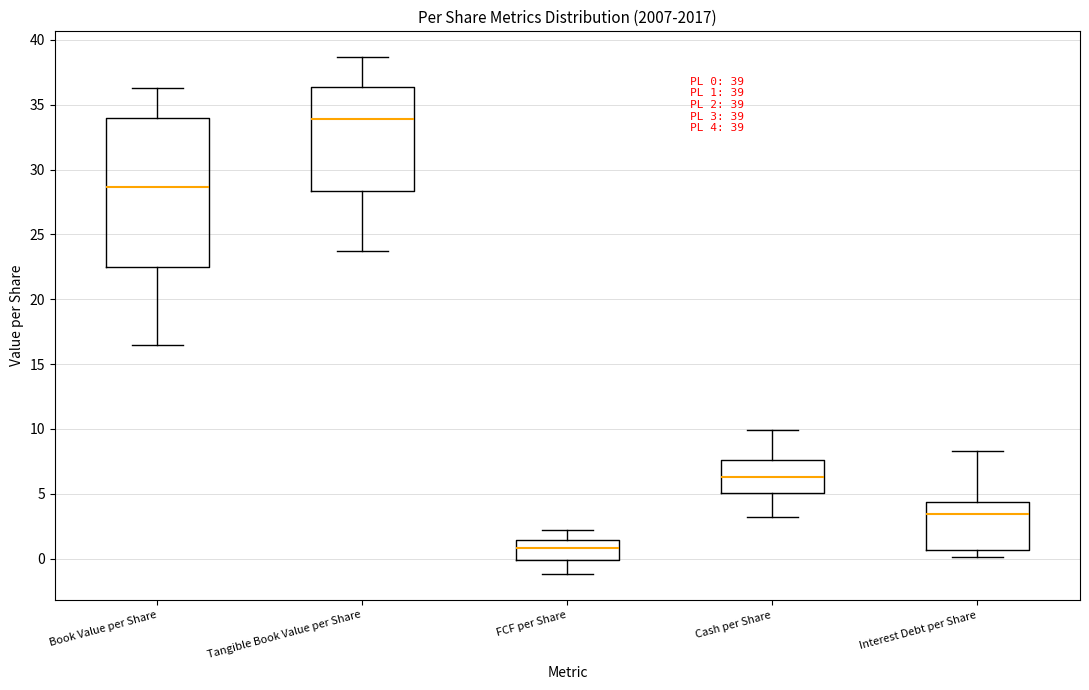

Comparing the boxes themselves (not the whiskers), which one is the tallest?

Book Value per Share